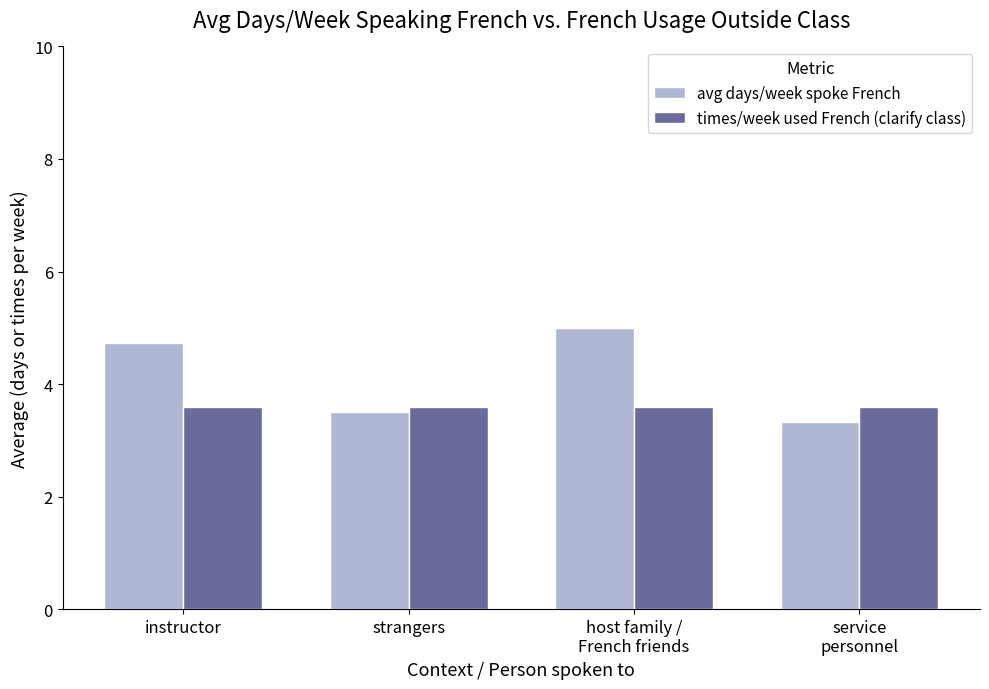

How many bars are there in total?

8